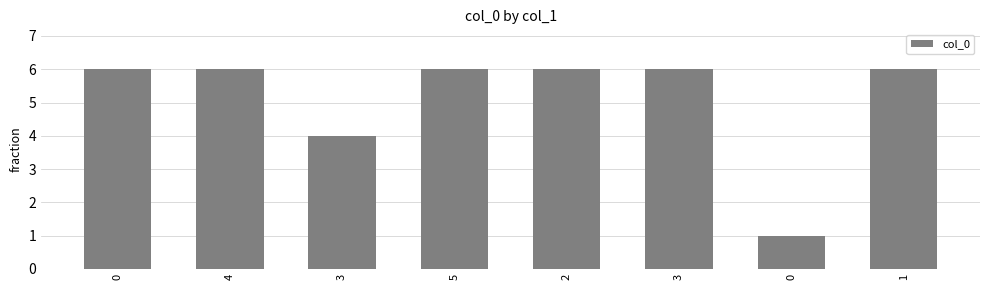

How many bars are there in total?

8